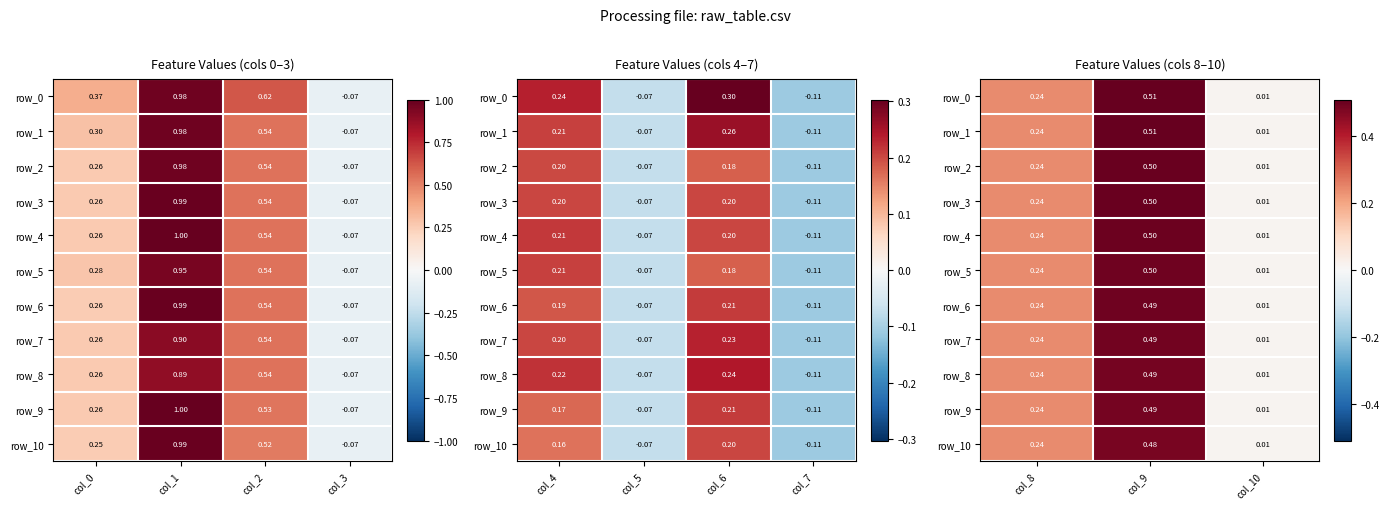

Is it true that row_10 equals 0.1 at col_0?

False